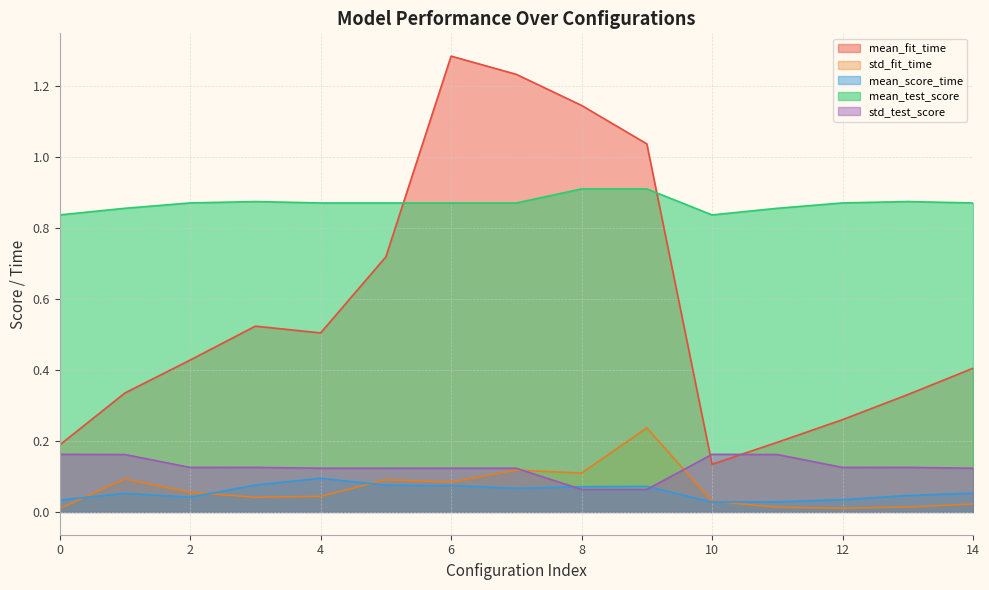

Is the value of mean_fit_time at 8 greater than the value of mean_score_time at 0?

Yes